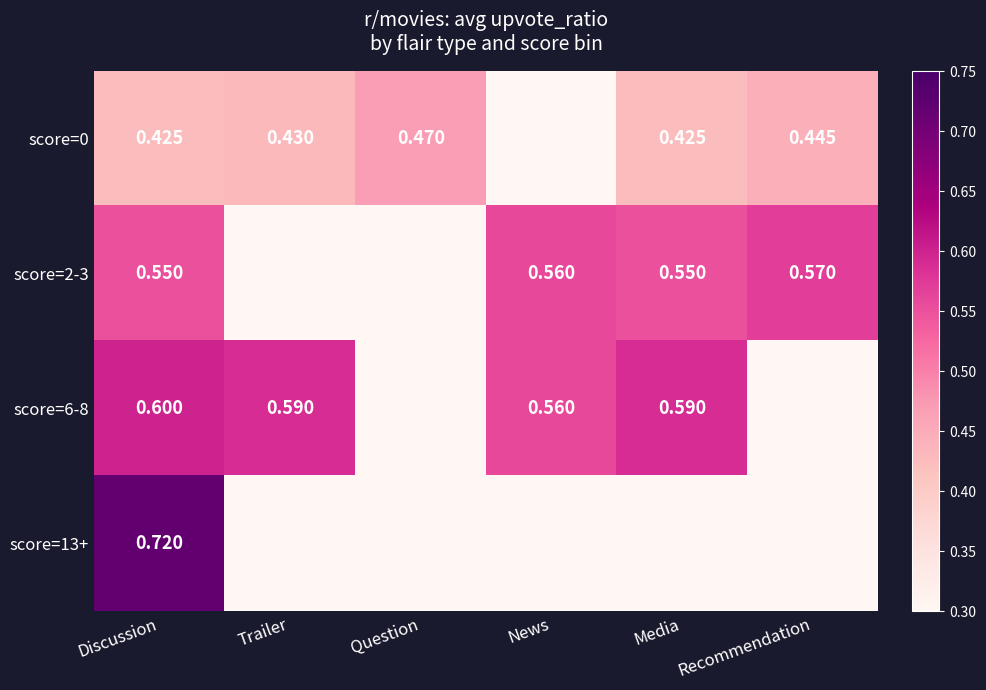

Rank the series by their maximum value, from lowest to highest.

score=0, score=2-3, score=6-8, score=13+